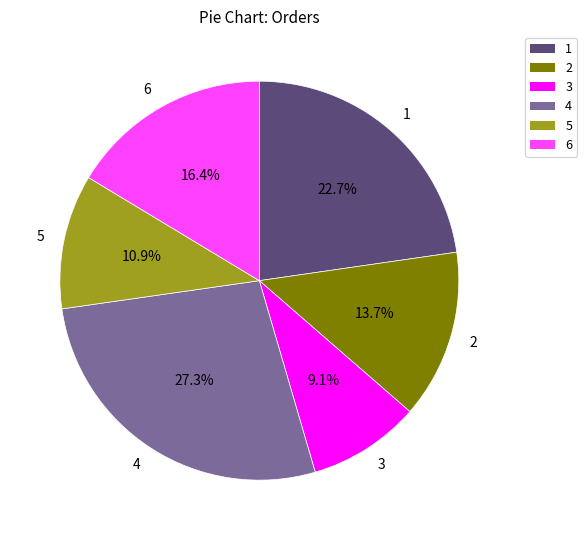

Is it true that 1 is 13% of the pie?

False